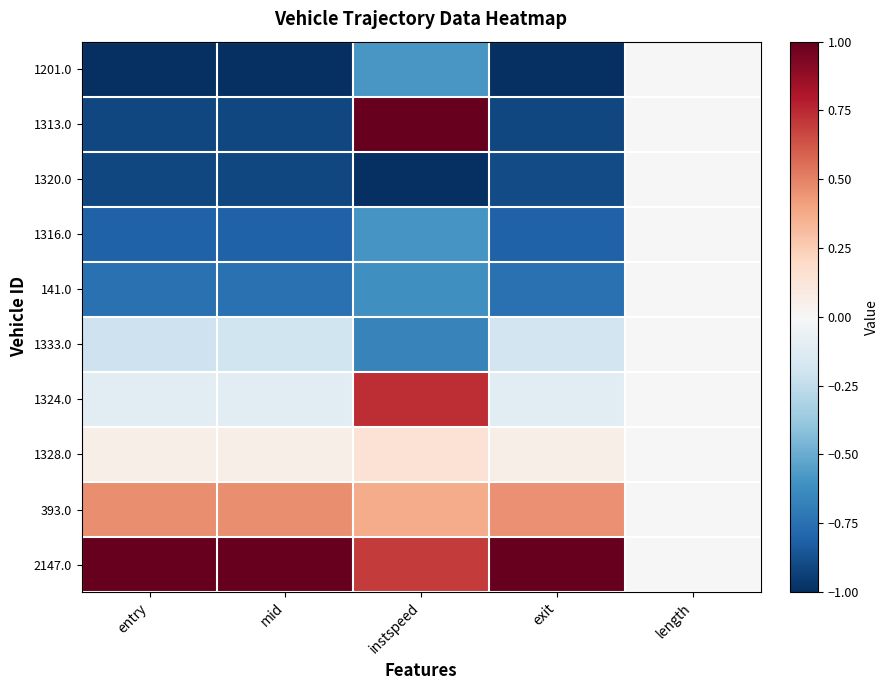

List the series in order of their peak value, lowest first.

1201.0, 1320.0, 1316.0, 141.0, 1333.0, 1328.0, 393.0, 1324.0, 1313.0, 2147.0